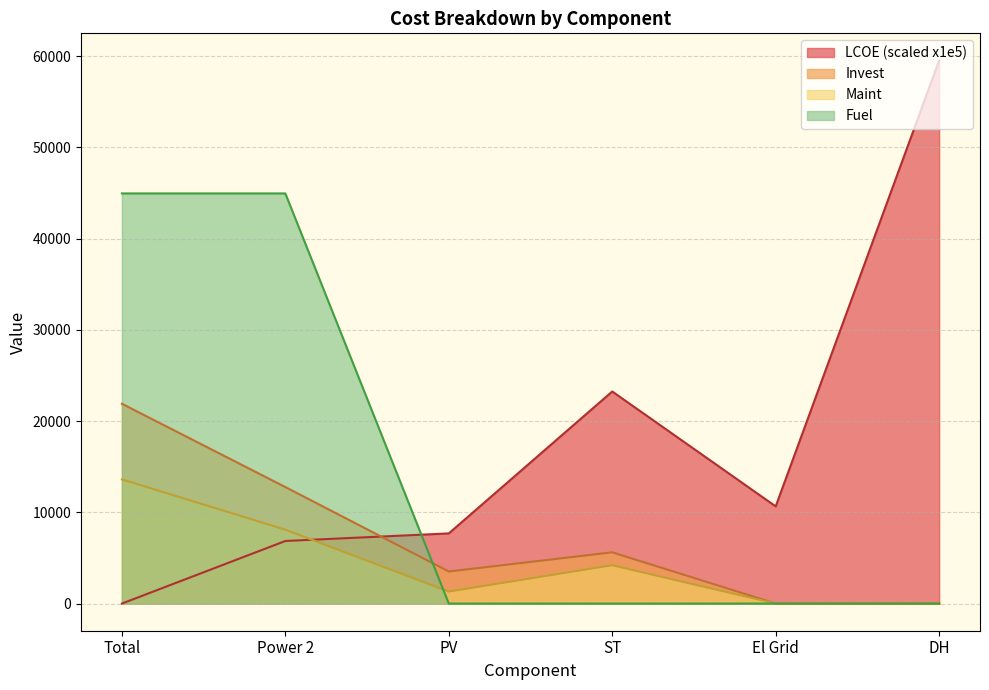

How many values in the Maint series exceed 4200?

2